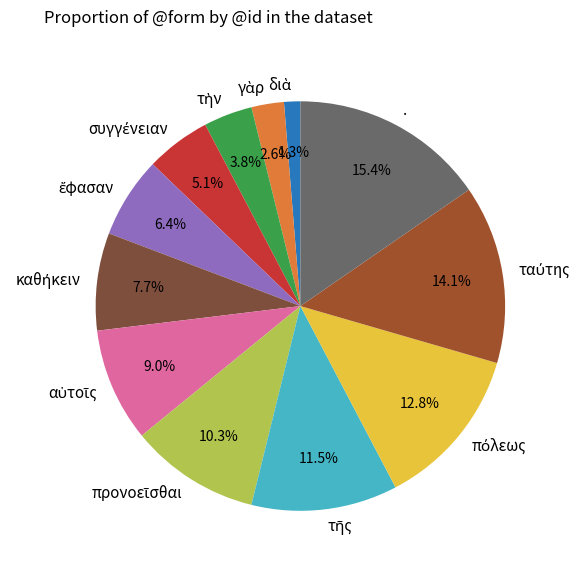

Which slice is the largest?

.